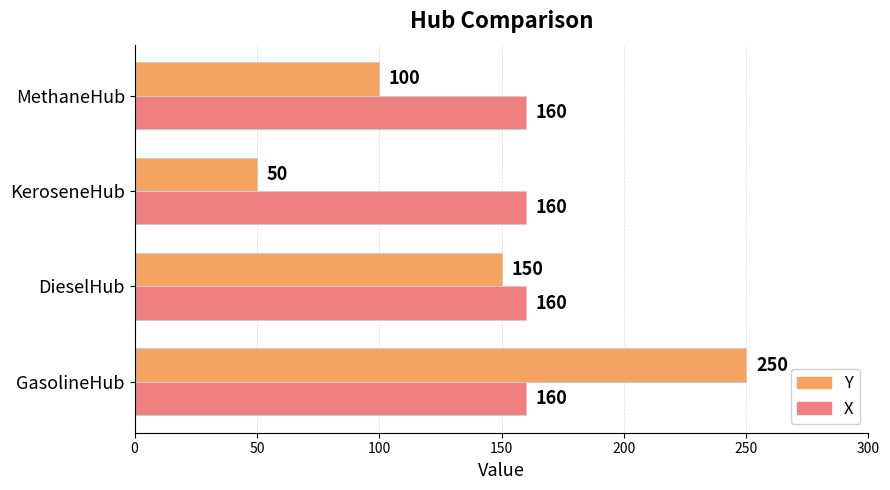

Is the value of X at DieselHub greater than the value of Y at KeroseneHub?

Yes